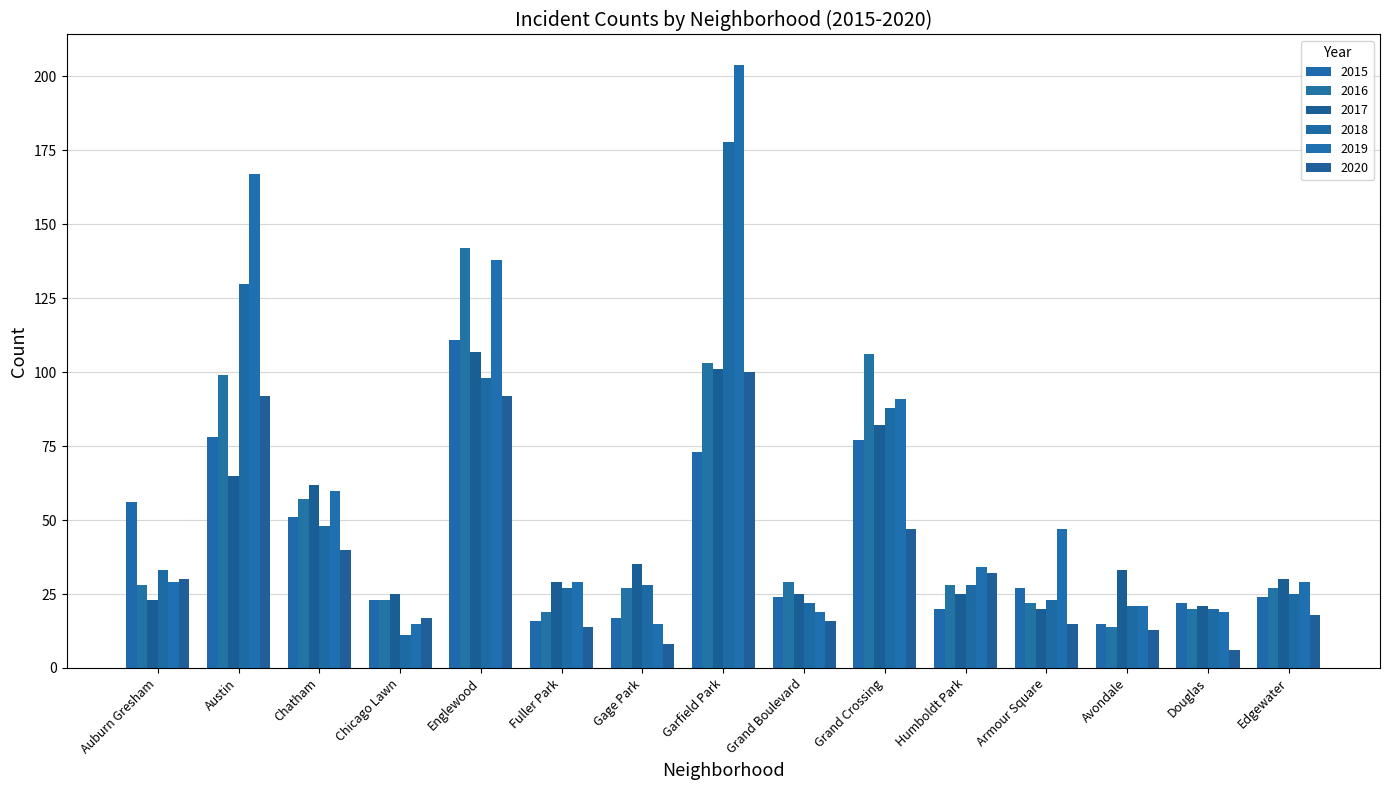

How many data points does each series have?

15